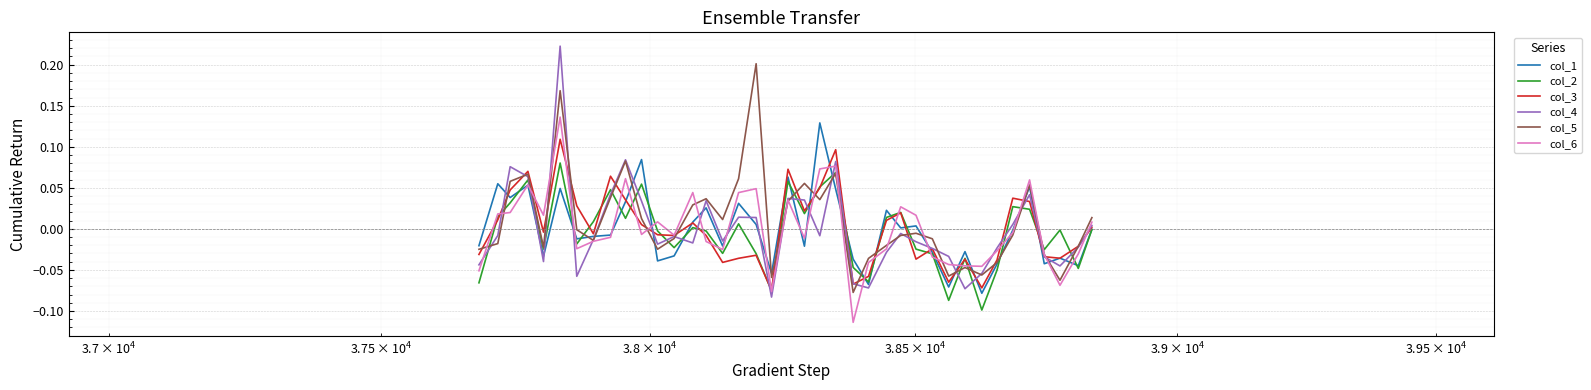

Which series has the widest spread of values?

col_4